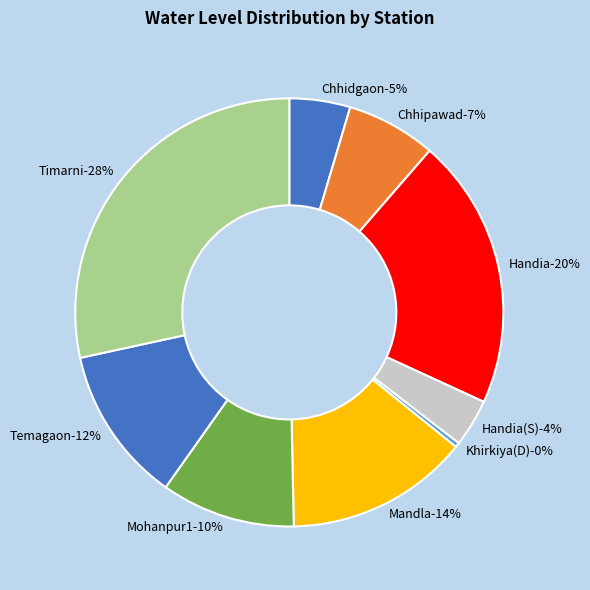

To the nearest percent, what percentage of the pie is Handia(S)?

4%